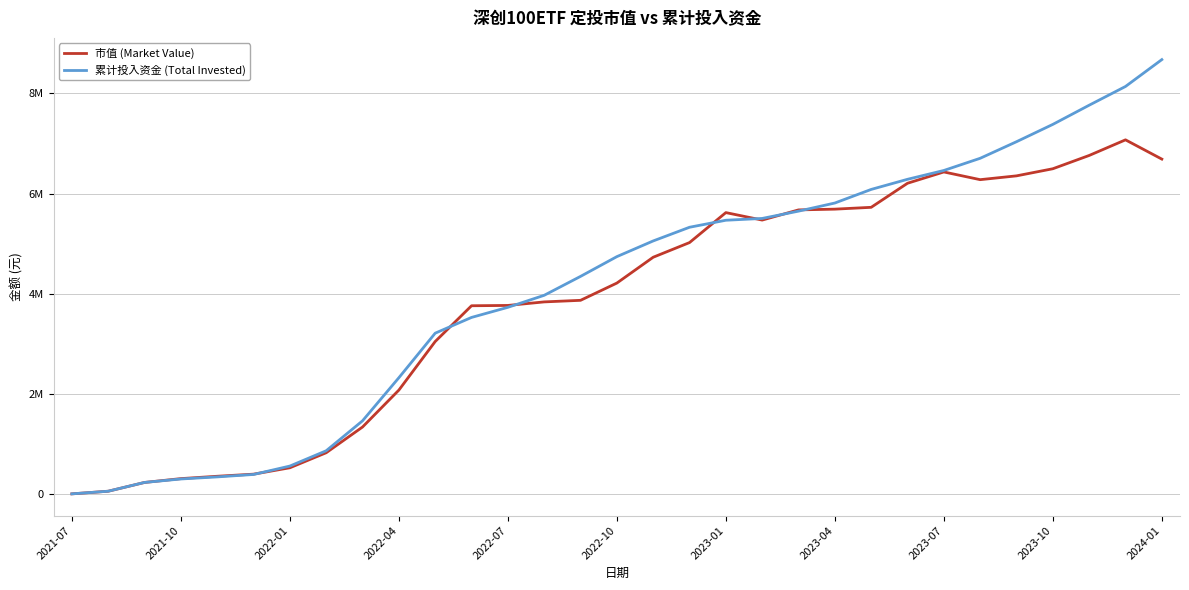

What are all the series names shown in the legend?

市值 (Market Value), 累计投入资金 (Total Invested)